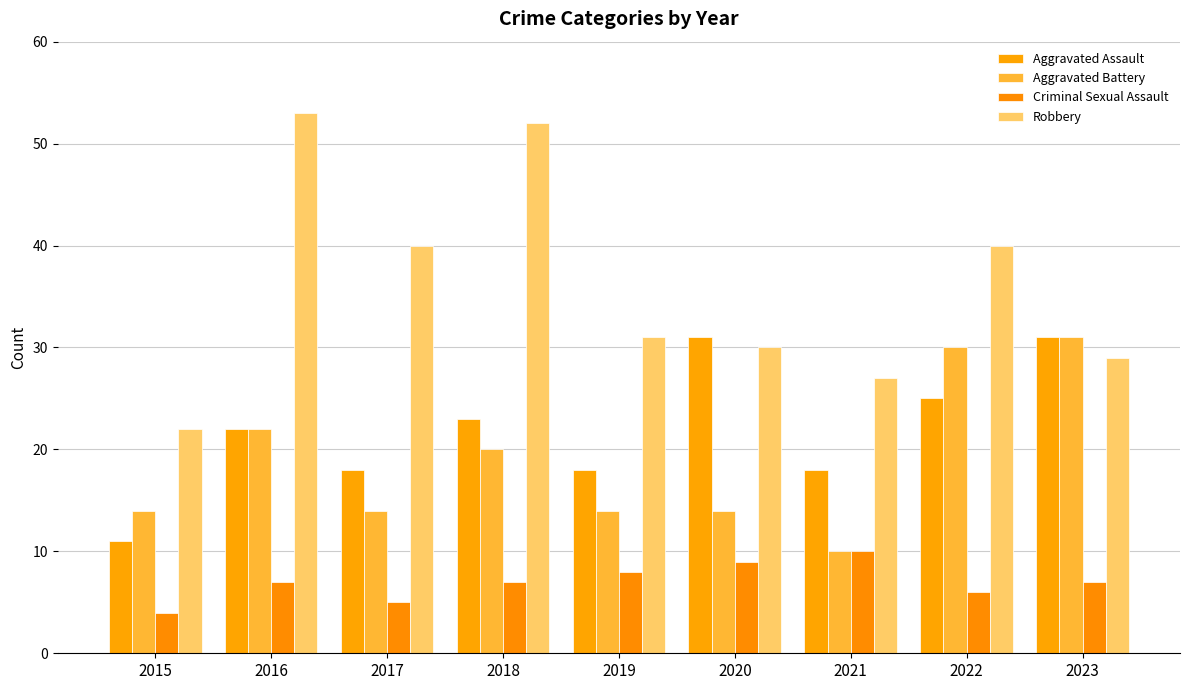

How many values in the Aggravated Assault series are below 22?

4